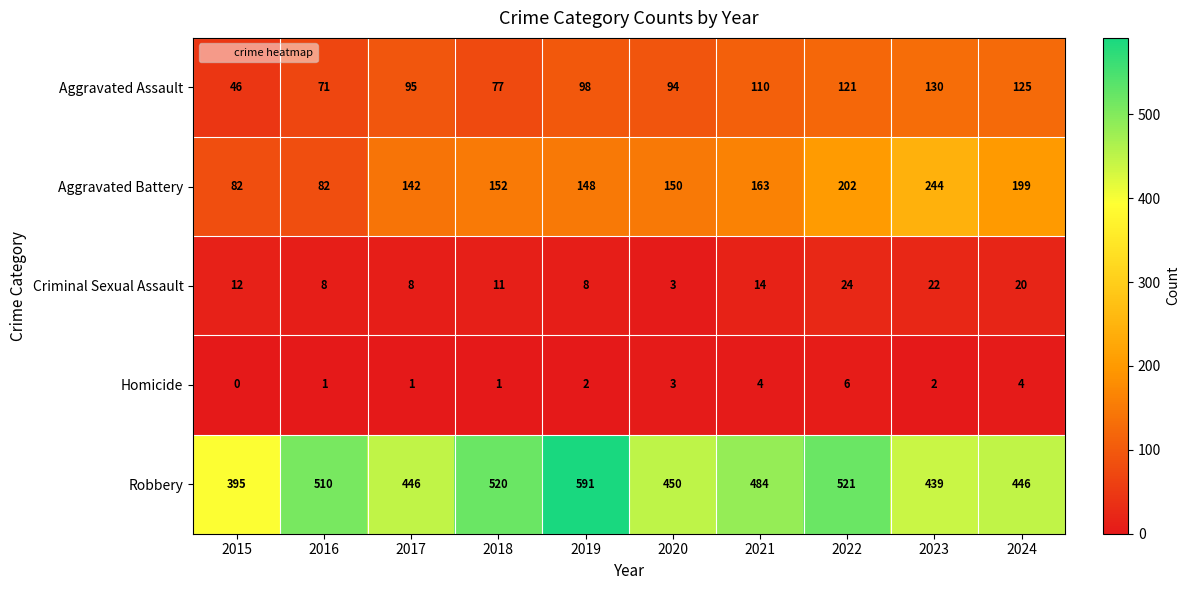

Rank the series by their maximum value, from lowest to highest.

Homicide, Criminal Sexual Assault, Aggravated Assault, Aggravated Battery, Robbery